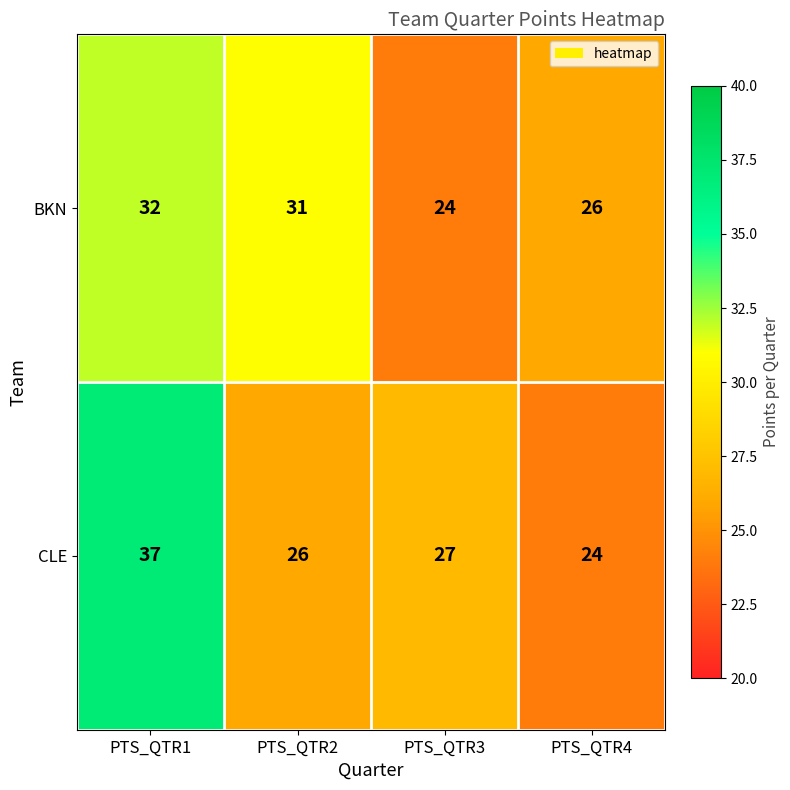

Rank the series by their maximum value, from lowest to highest.

BKN, CLE